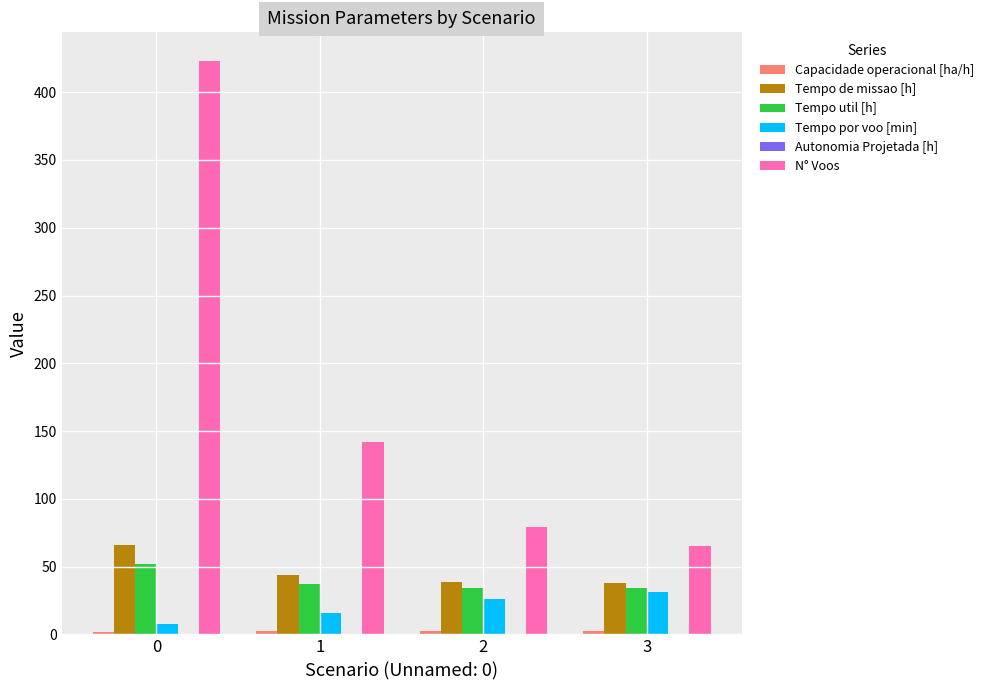

What is the sum of all Tempo de missao [h] values?

186.8